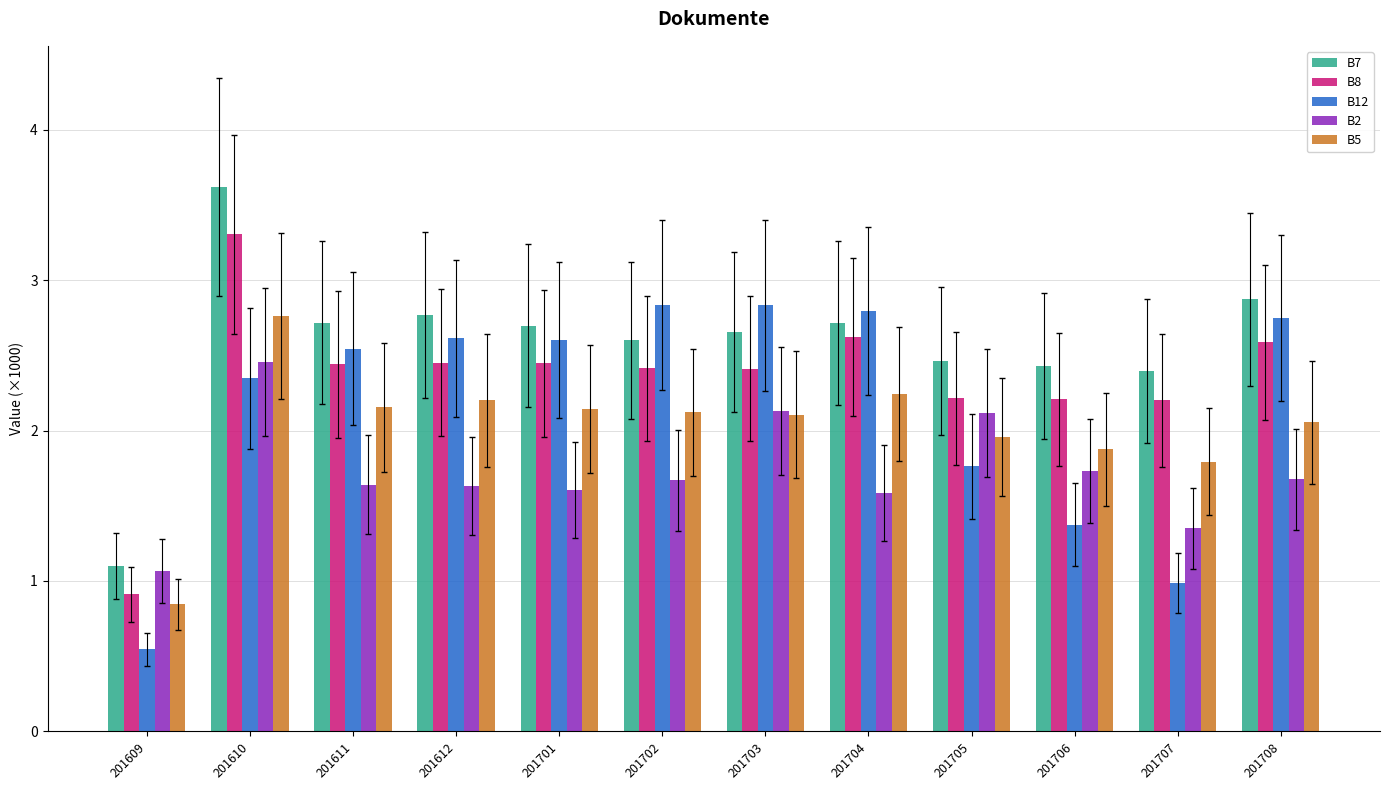

At which label does B7 reach its minimum?

201609